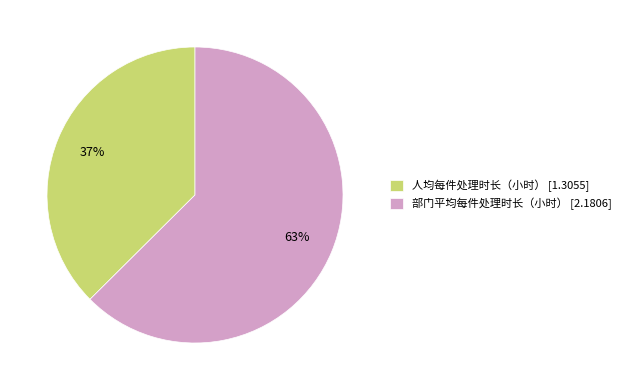

Do 人均每件处理时长（小时） [1.3055] and 部门平均每件处理时长（小时） [2.1806] together represent more than half of the pie?

Yes